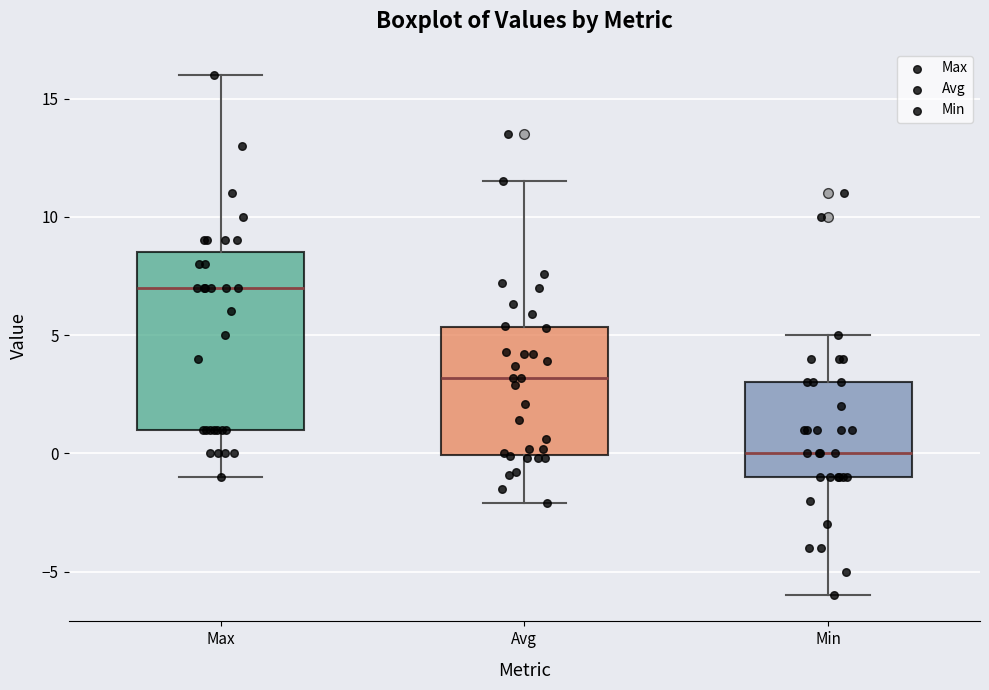

Which box is the tallest, from its lower edge to its upper edge?

Max